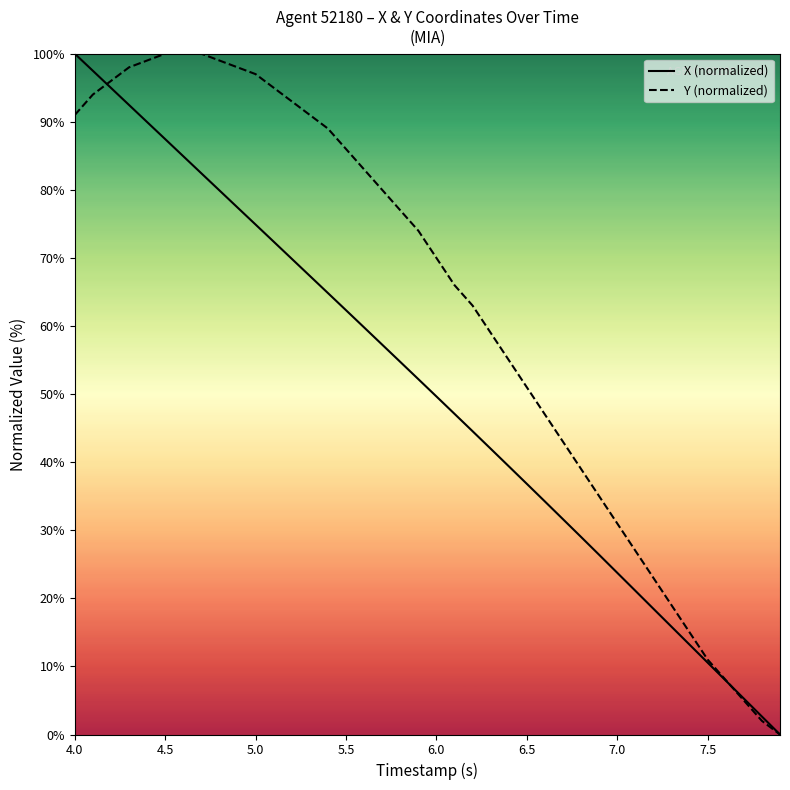

Which series has the largest total across all categories?

Y (normalized)